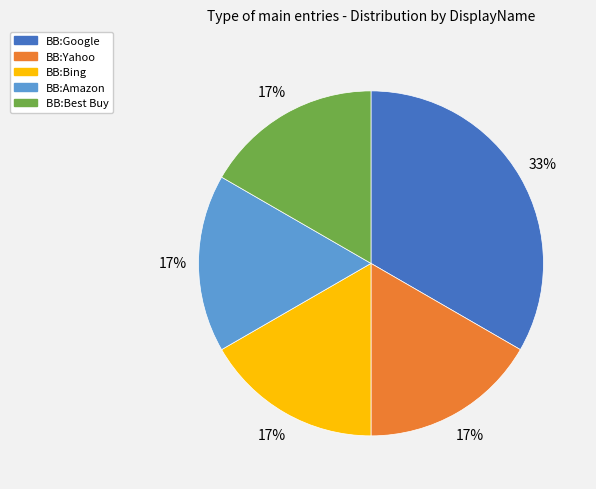

Is BB:Yahoo the majority of the pie?

No